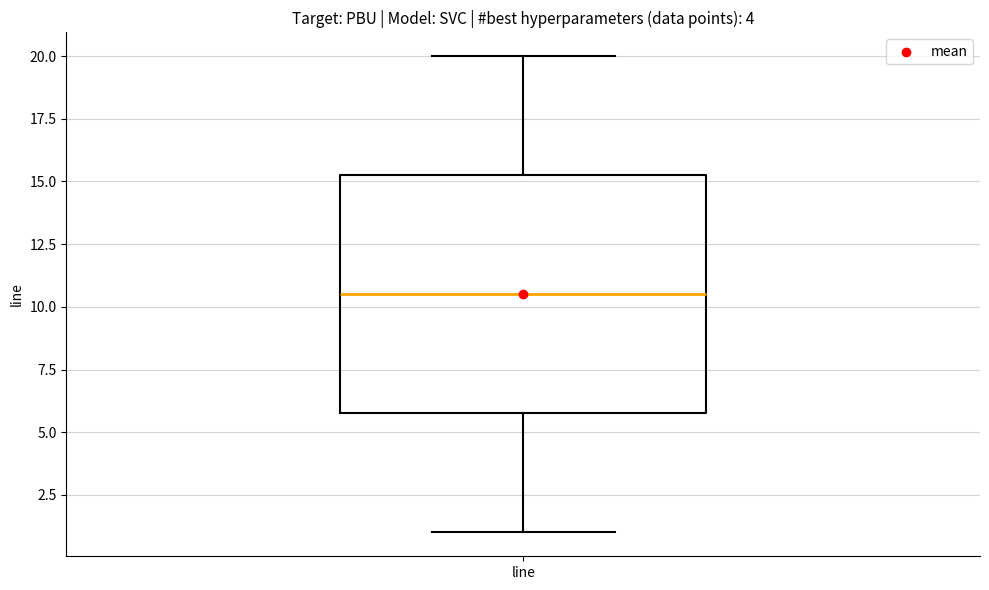

Transcribe this box plot: give where the median line is, the range the box spans, and where the two whiskers end, as read against the y-axis. The values are not printed on the chart, so give them approximately, as read against the axis.

median 10.5, box 6.0 to 15.5, whiskers 1.0 to 20.0